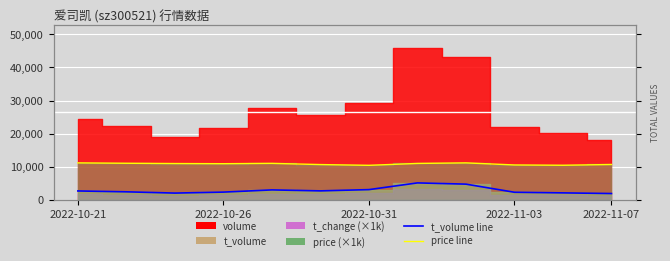

The price line (×1000) series shows 11030 at 7. True or false?

True